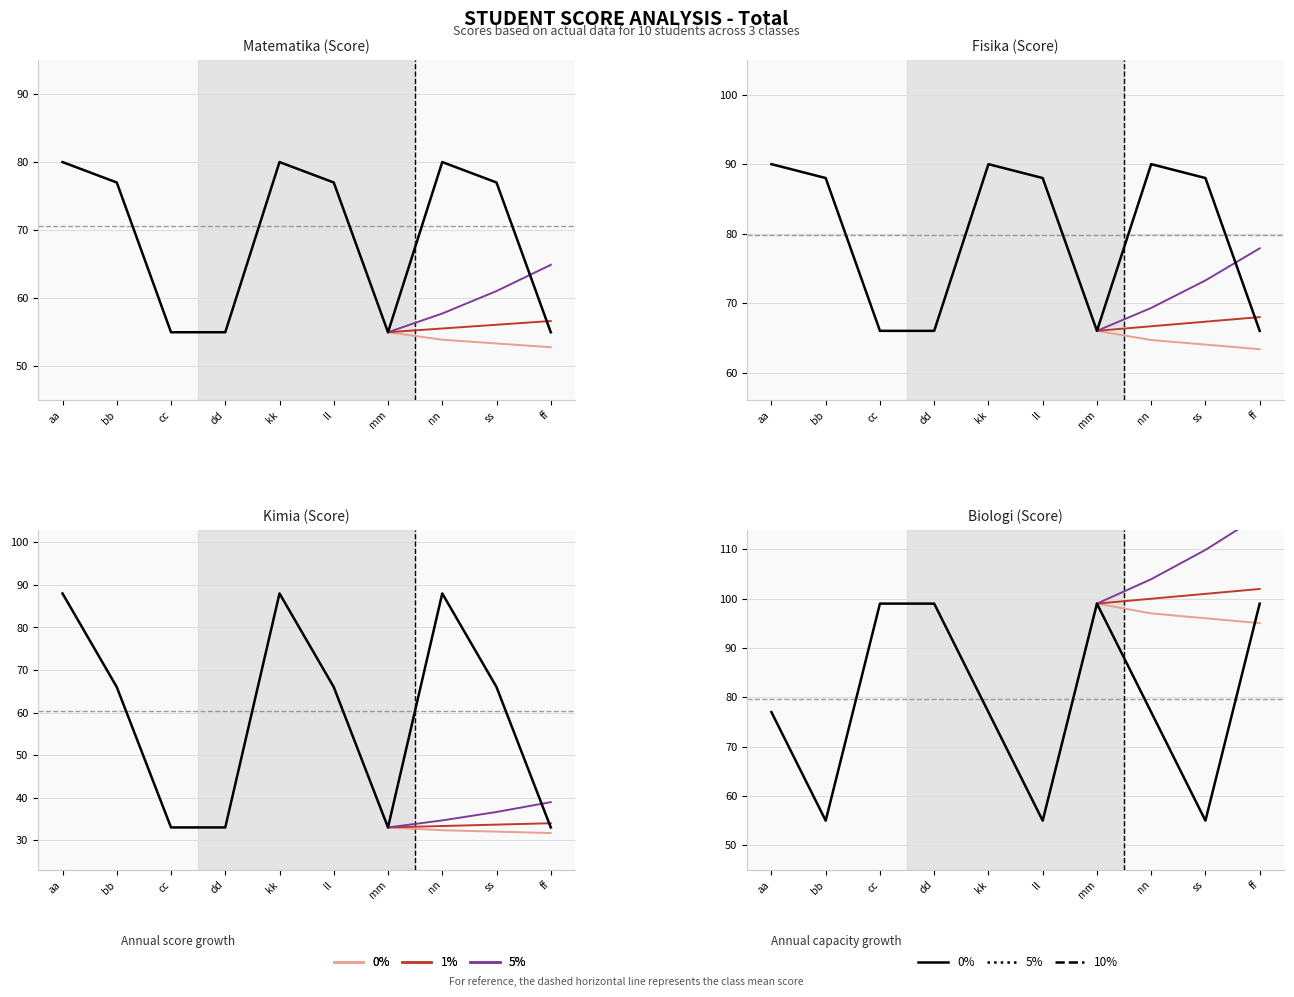

What position from the left is bb?

2